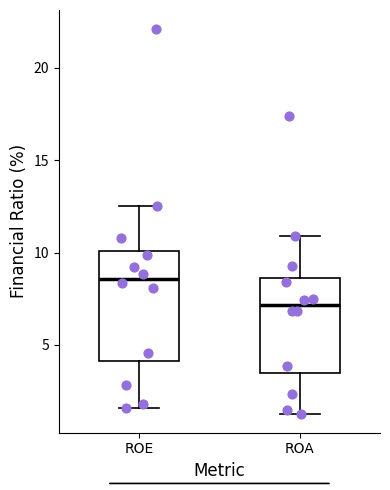

Reading left to right, transcribe this box plot: for each box, give where its median line is, the range the box spans, and where its two whiskers end, as read against the y-axis. The values are not printed on the chart, so give them approximately, as read against the axis.

ROE: median 8.5, box 4.0 to 10.0, whiskers 1.5 to 12.5
ROA: median 7.0, box 3.5 to 8.5, whiskers 1.5 to 11.0